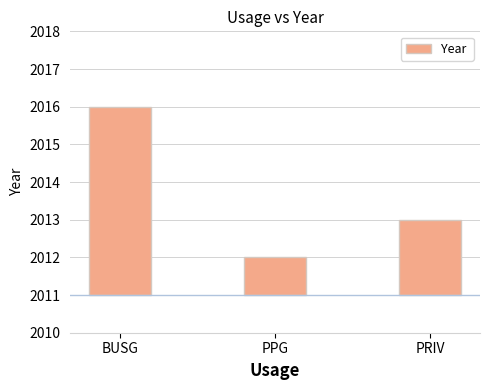

Rank the categories by value from highest to lowest.

BUSG, PRIV, PPG